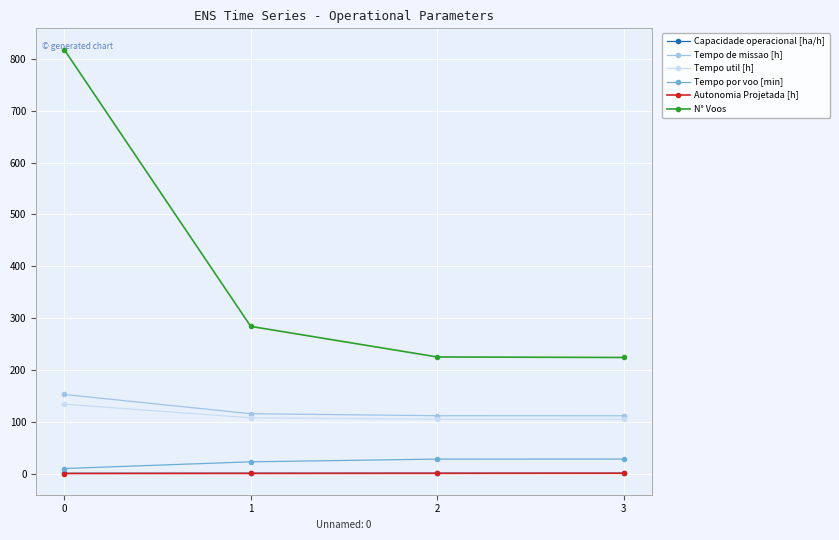

Which series has the largest total across all categories?

N° Voos